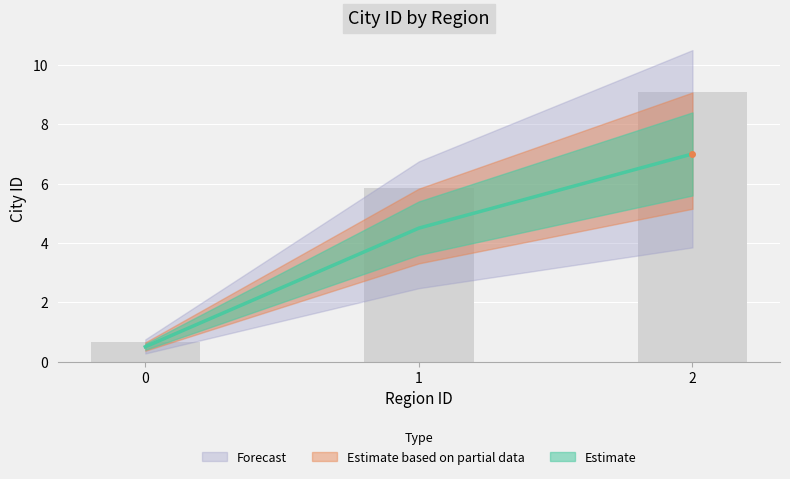

At which label is the value closest to 3?

1